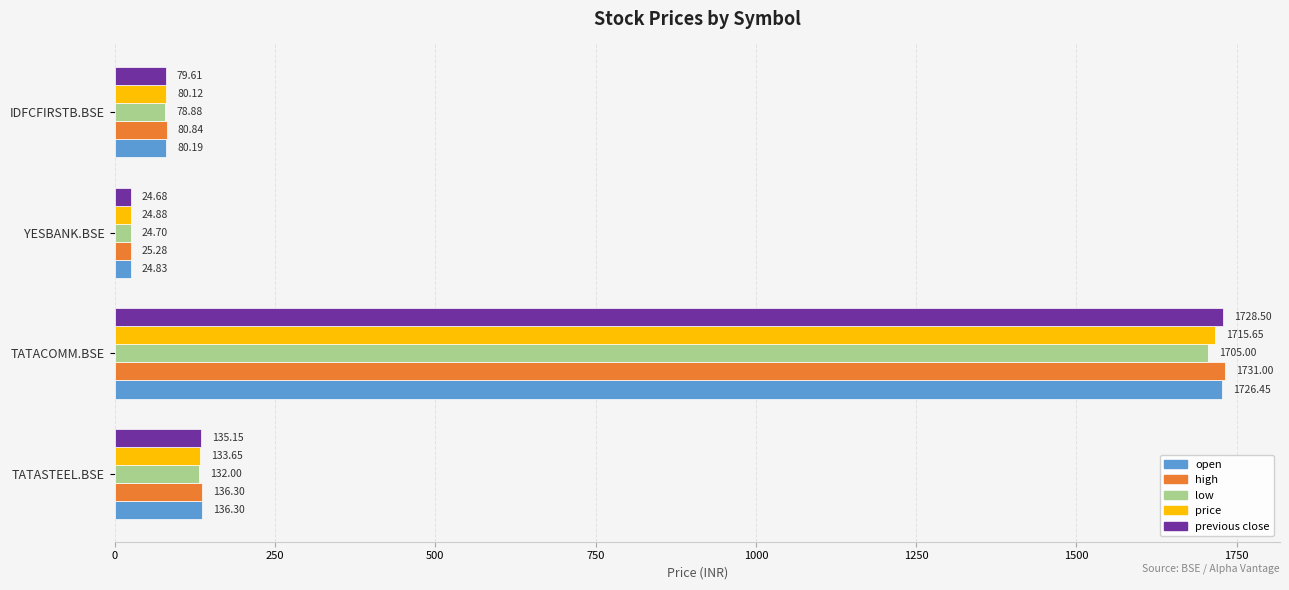

Where is price nearest to the value 870?

TATASTEEL.BSE